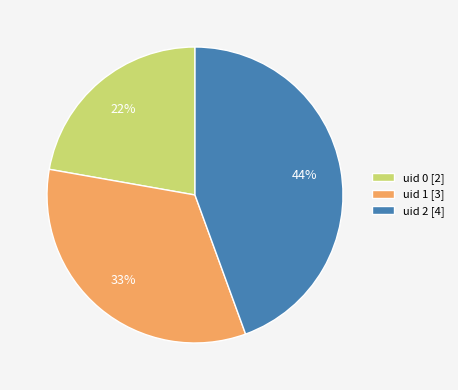

To the nearest percent, what percentage of the pie is uid 2?

44%